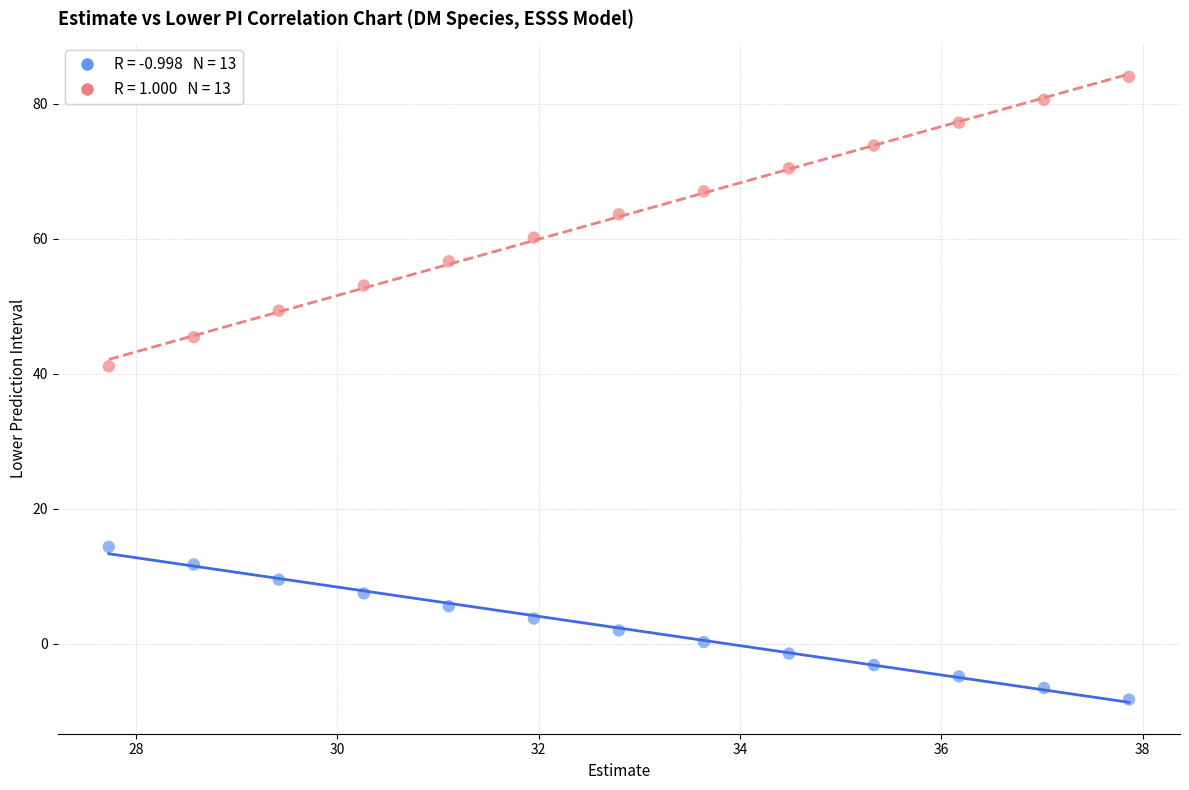

Across all data points, what is the range of Y values (max minus min)?

92.2